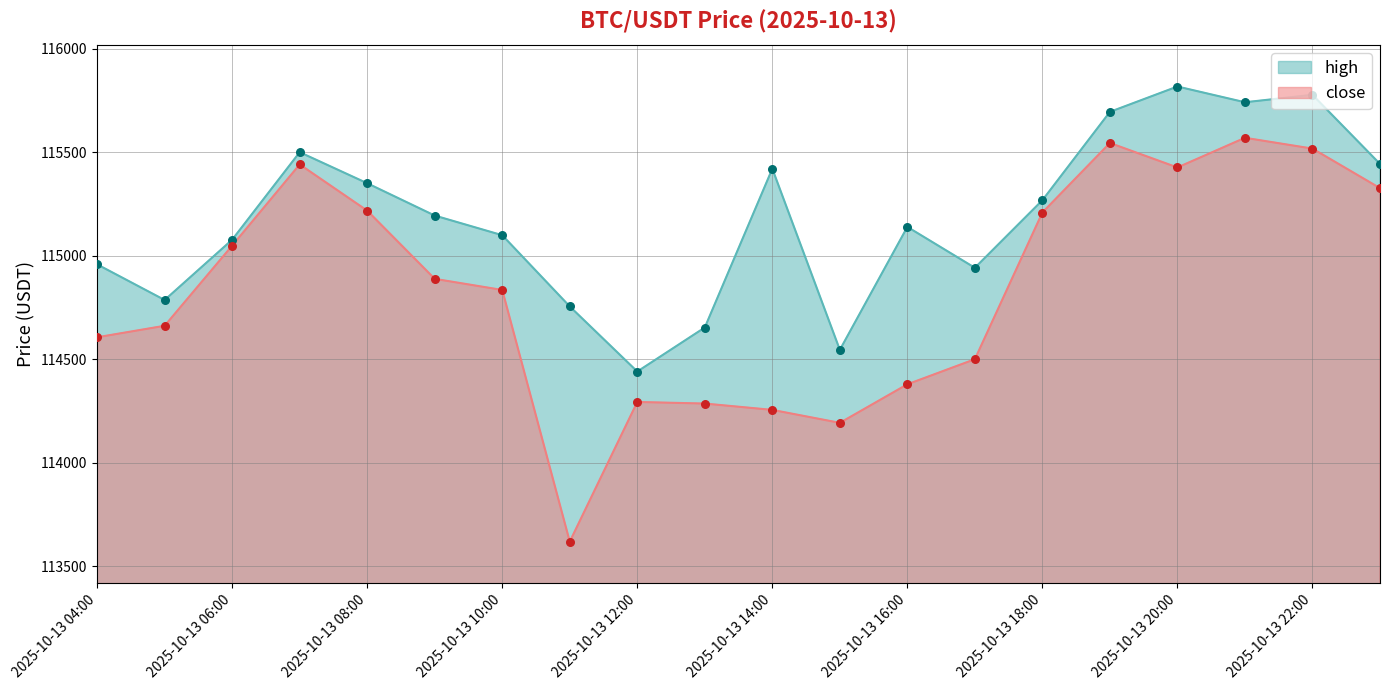

What are all the series names shown in the legend?

high, close